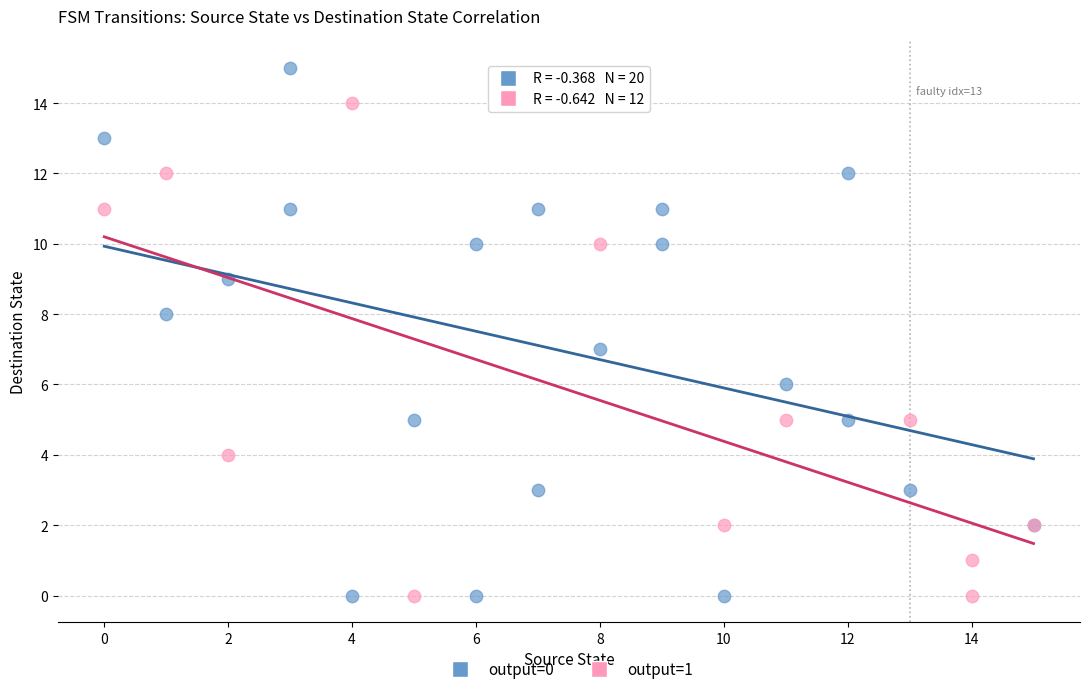

What are all the series names shown in the legend?

output=0, output=1